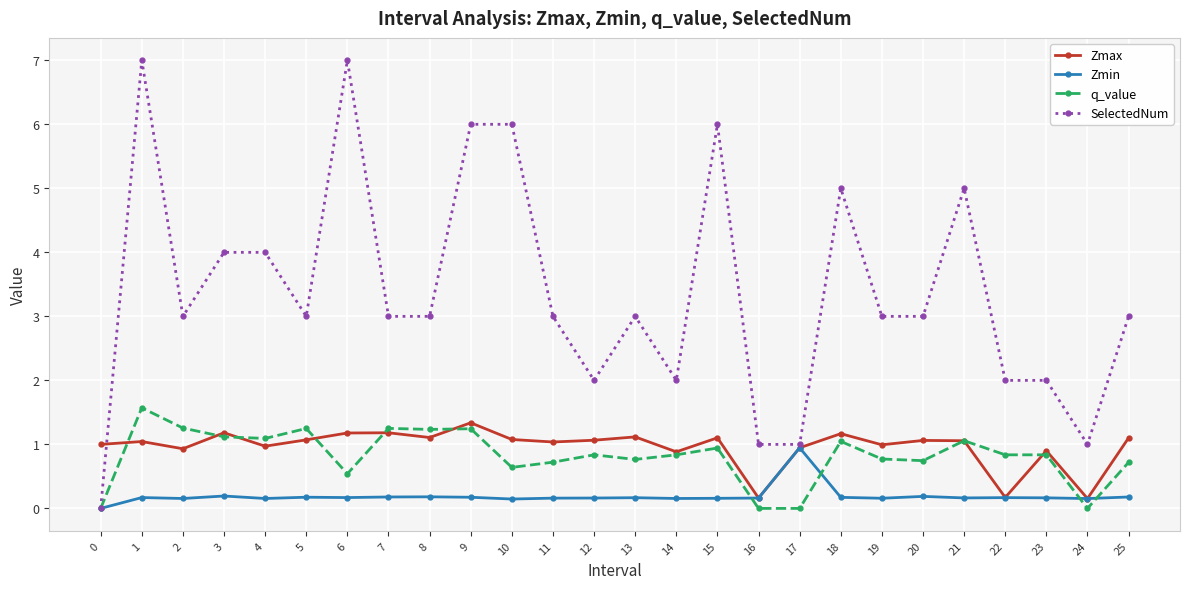

What are all the series names shown in the legend?

Zmax, Zmin, q_value, SelectedNum